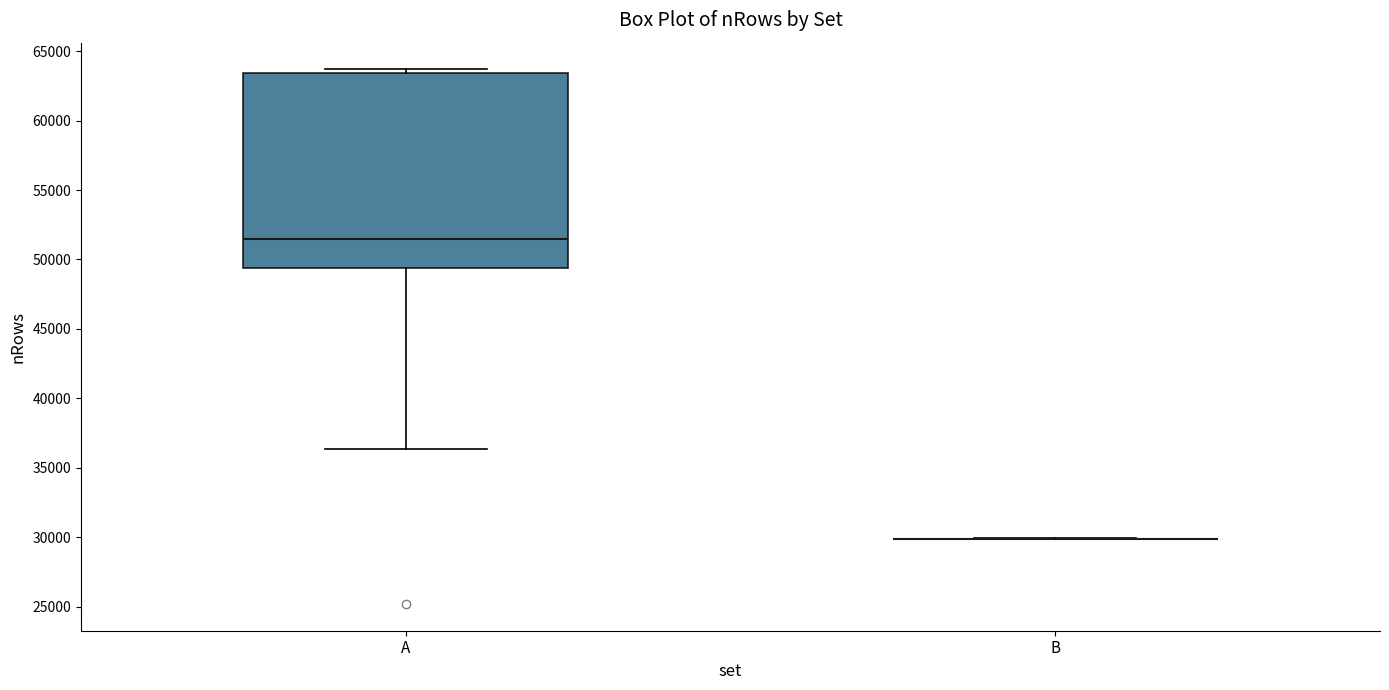

Reading left to right, read every box against the y-axis: the position of its median line, the range the box covers, and the ends of its whiskers. The values are not printed on the chart, so give them approximately, as read against the axis.

A: median 51500, box 49500 to 63500, whiskers 36500 to 63500 (just above the box's upper edge)
B: box collapsed to a line at 30000, whiskers 30000 to 30000